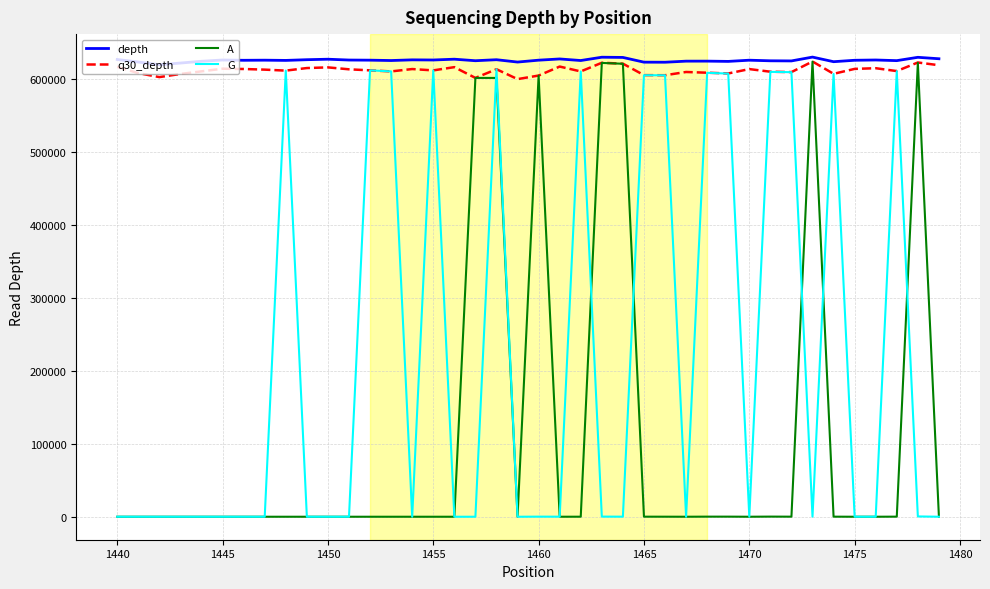

Which series has the widest spread of values?

A